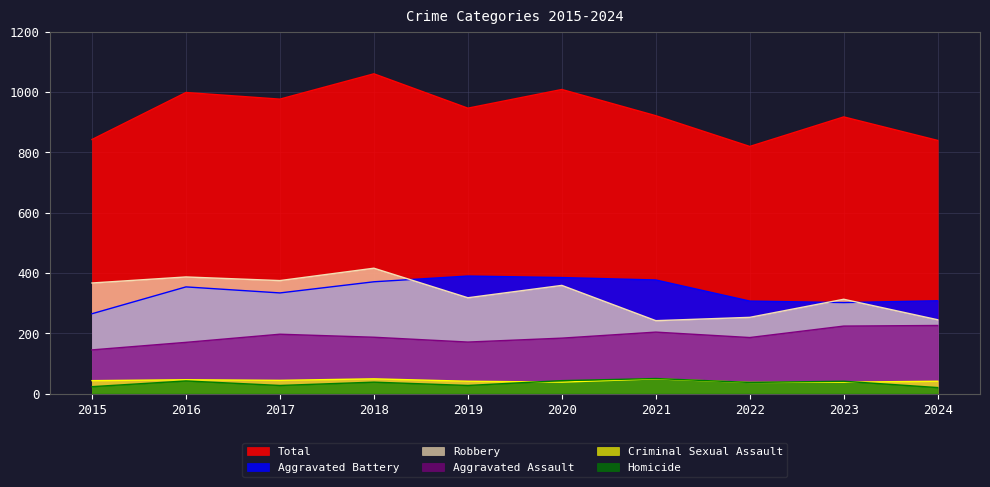

Reading right to left, extract all data points from this chart.

Aggravated Assault: 2024=226	2023=224	2022=186	2021=204	2020=184	2019=171	2018=187	2017=197	2016=170	2015=145
Aggravated Battery: 2024=308	2023=302	2022=307	2021=377	2020=385	2019=390	2018=371	2017=334	2016=354	2015=265
Criminal Sexual Assault: 2024=41	2023=38	2022=37	2021=49	2020=38	2019=41	2018=49	2017=44	2016=46	2015=43
Homicide: 2024=20	2023=41	2022=37	2021=50	2020=43	2019=27	2018=38	2017=27	2016=42	2015=23
Robbery: 2024=245	2023=313	2022=253	2021=242	2020=359	2019=318	2018=416	2017=375	2016=387	2015=367
Total: 2024=840	2023=918	2022=820	2021=922	2020=1009	2019=947	2018=1061	2017=977	2016=999	2015=843